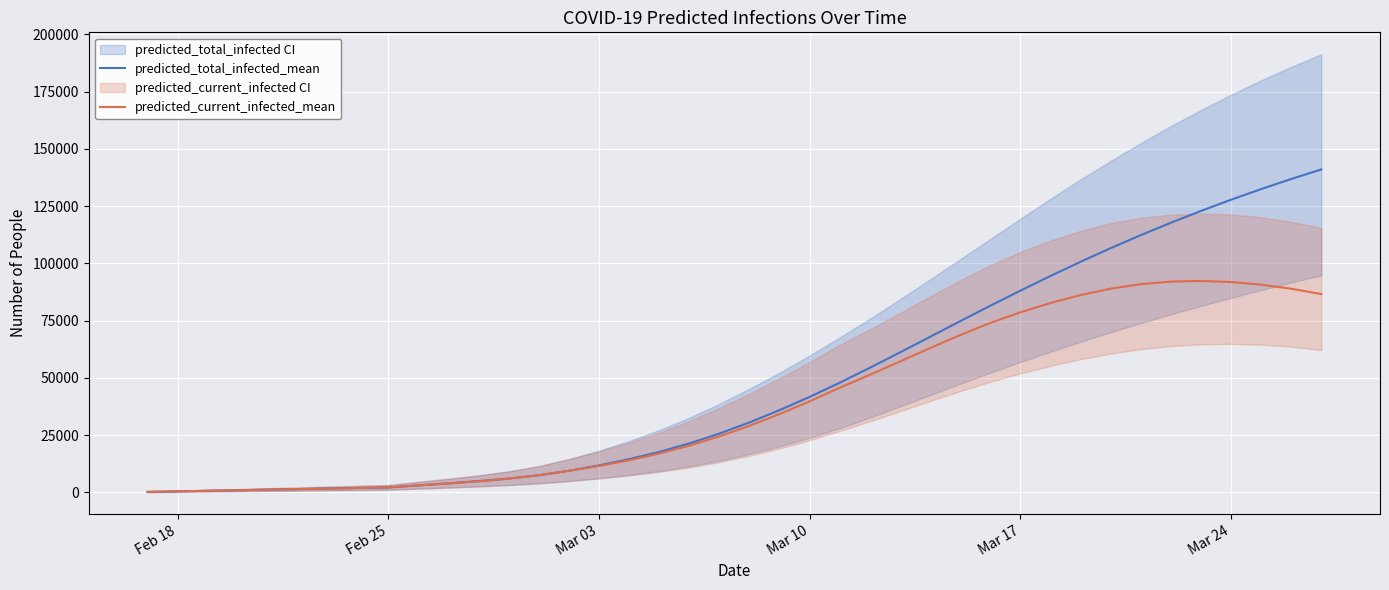

What is the minimum value for predicted_current_infected_mean?

243